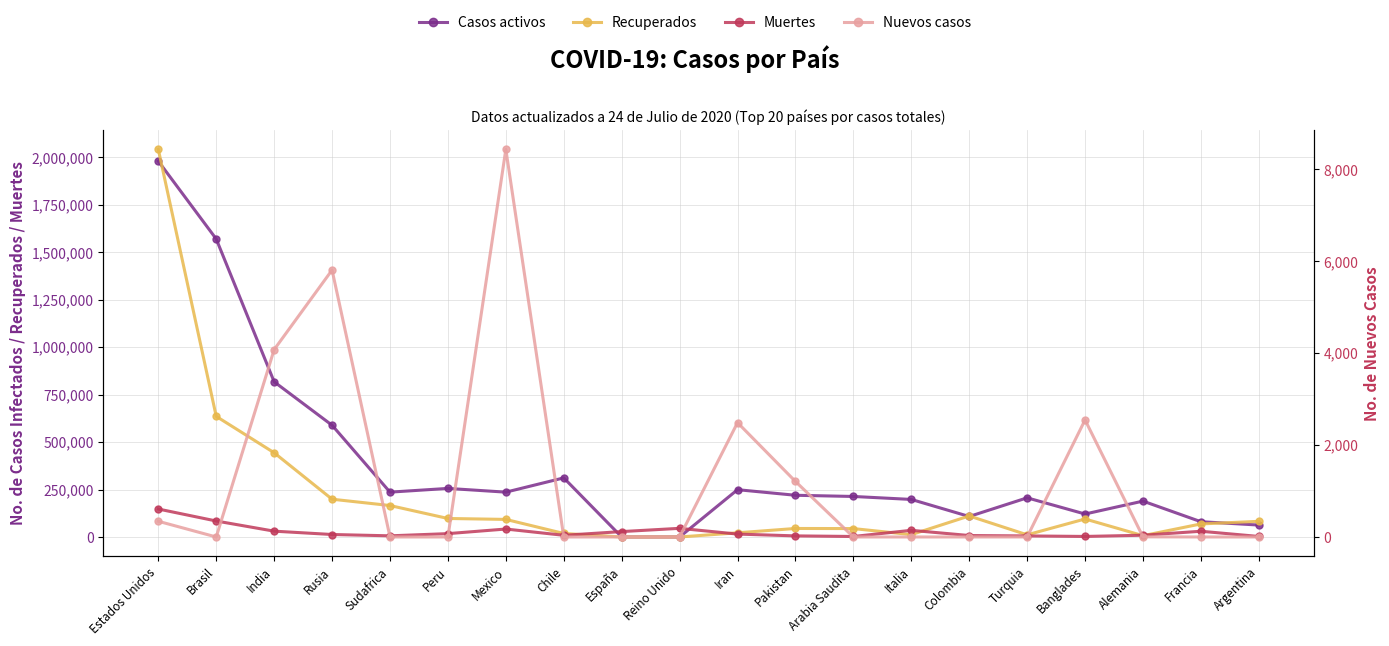

At which category is the sum across all series the highest?

Estados Unidos